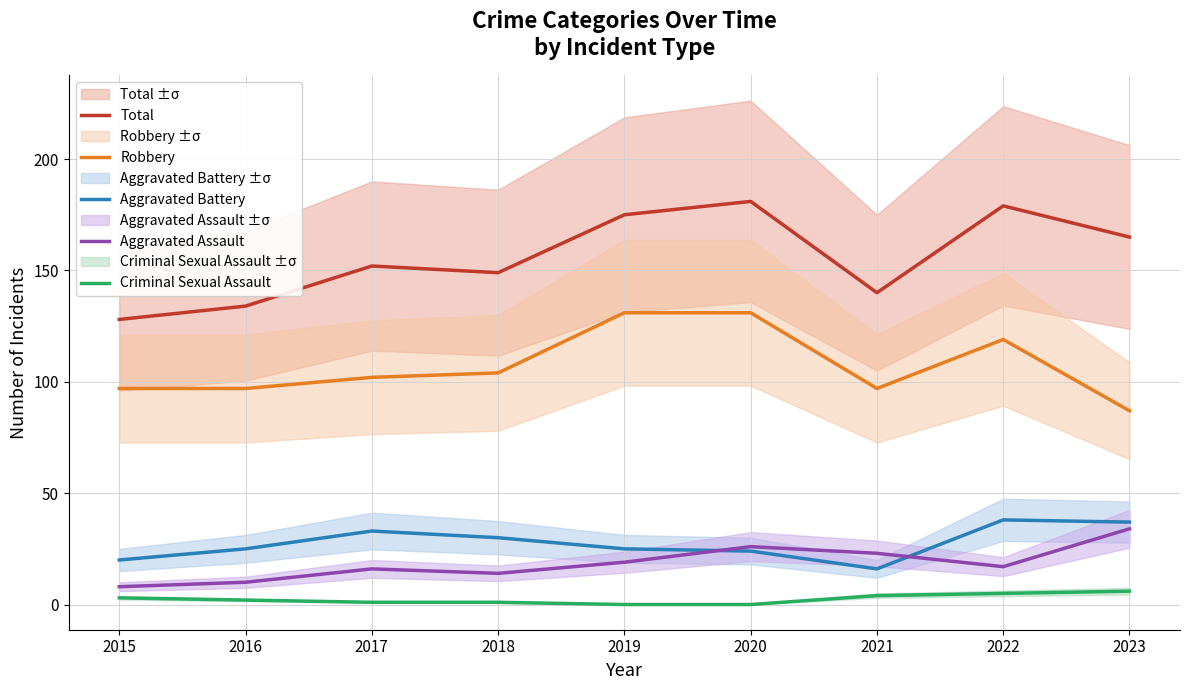

At which category is the sum across all series the highest?

2020